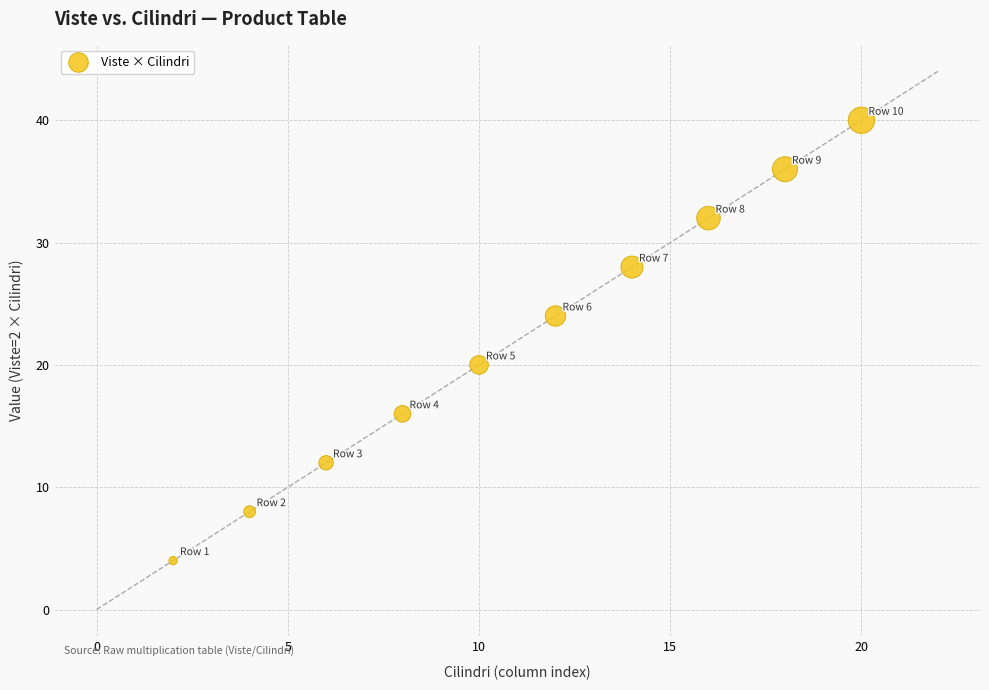

What is the average Y value?

22